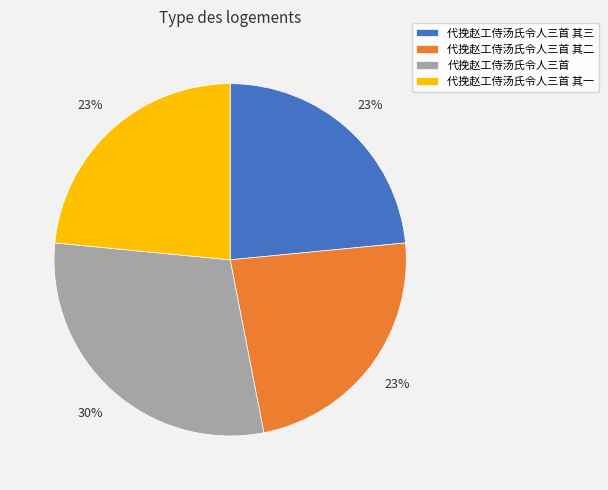

The 代挽赵工侍汤氏令人三首 其一 slice represents 23% of the pie. True or false?

True